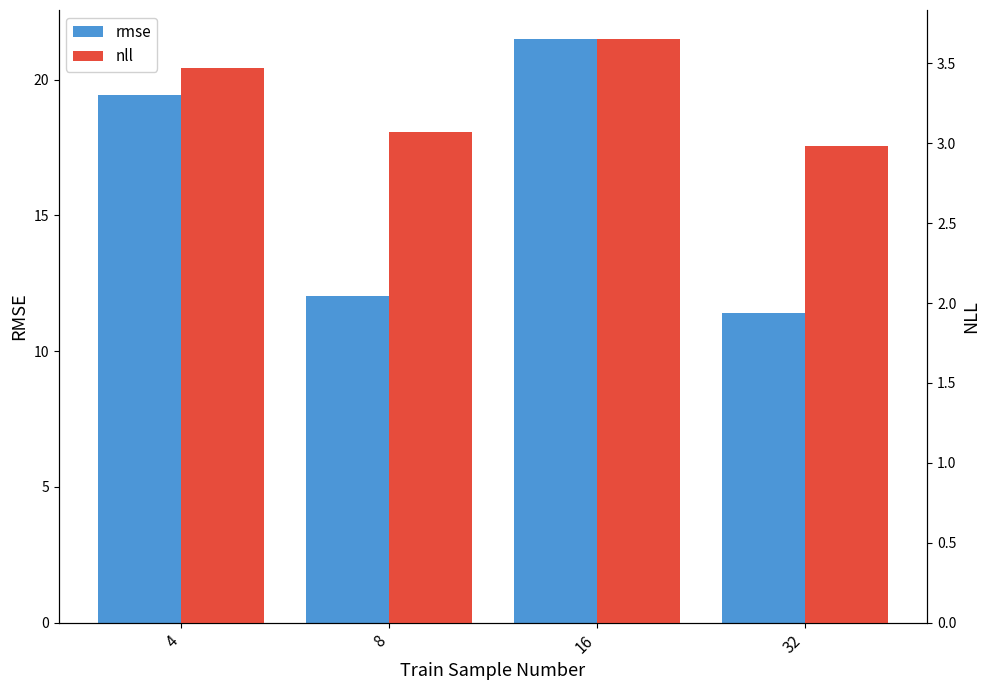

Rank the series by their maximum value, from lowest to highest.

nll, rmse